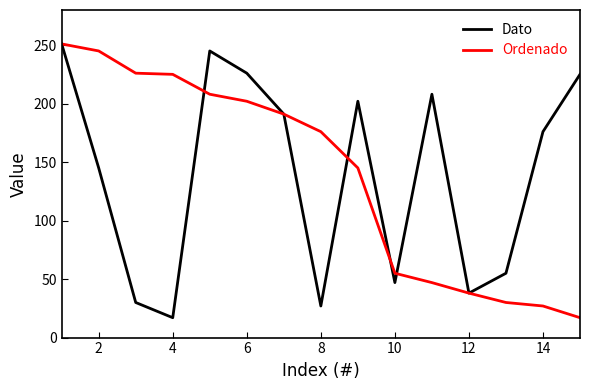

What is the maximum value shown in the chart?

251